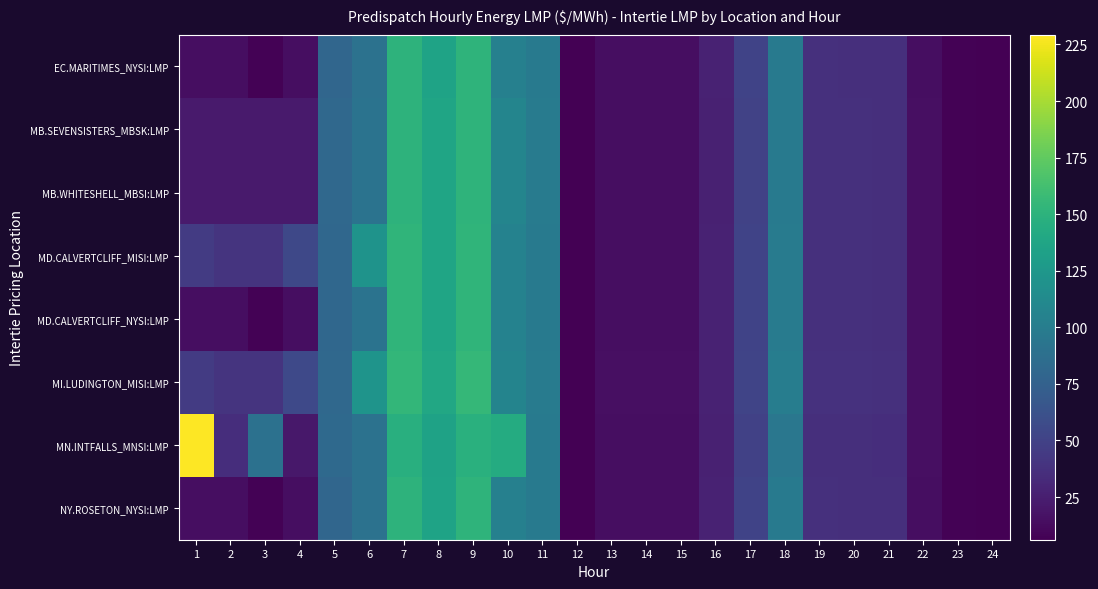

What is the total value across all series at 12?

54.6